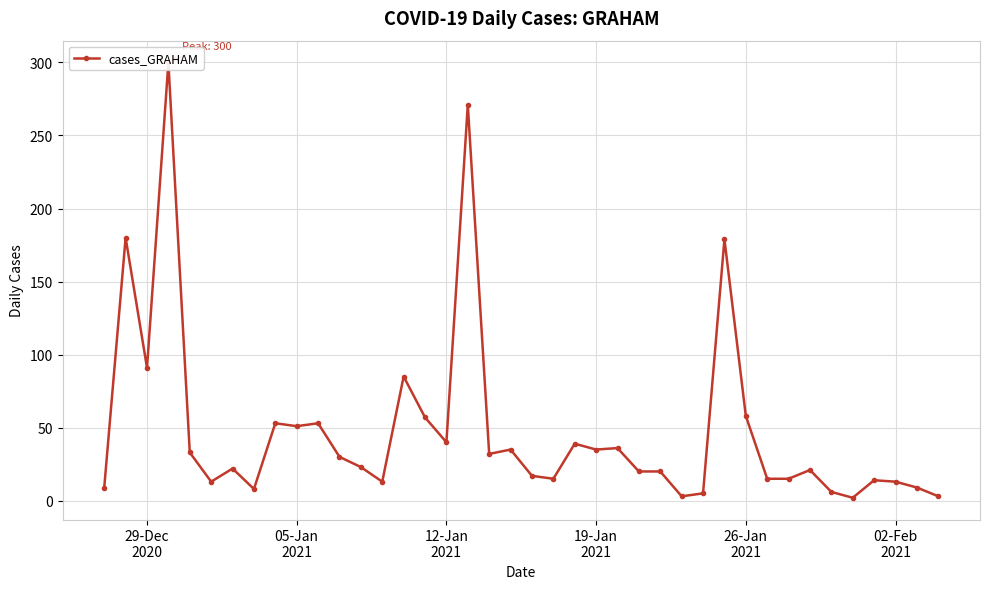

Does the chart display data point markers on the line(s)?

Yes